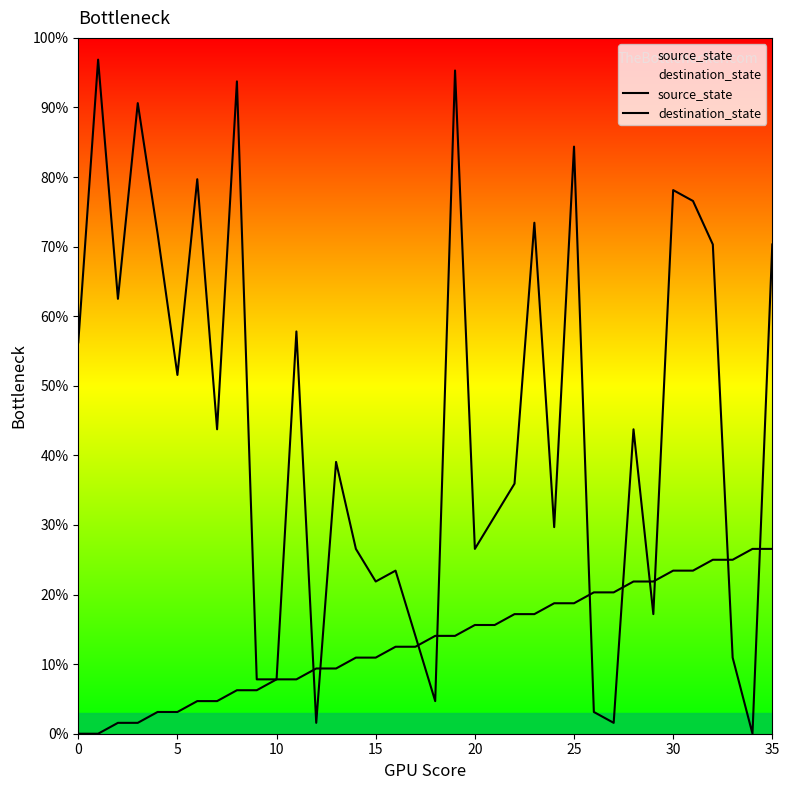

After their last crossing, which series has the higher values: destination_state or source_state?

destination_state